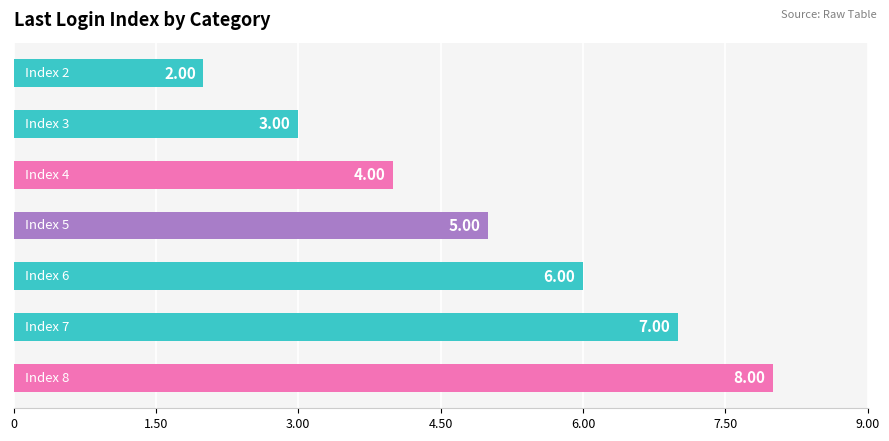

What is the sum of all values?

35